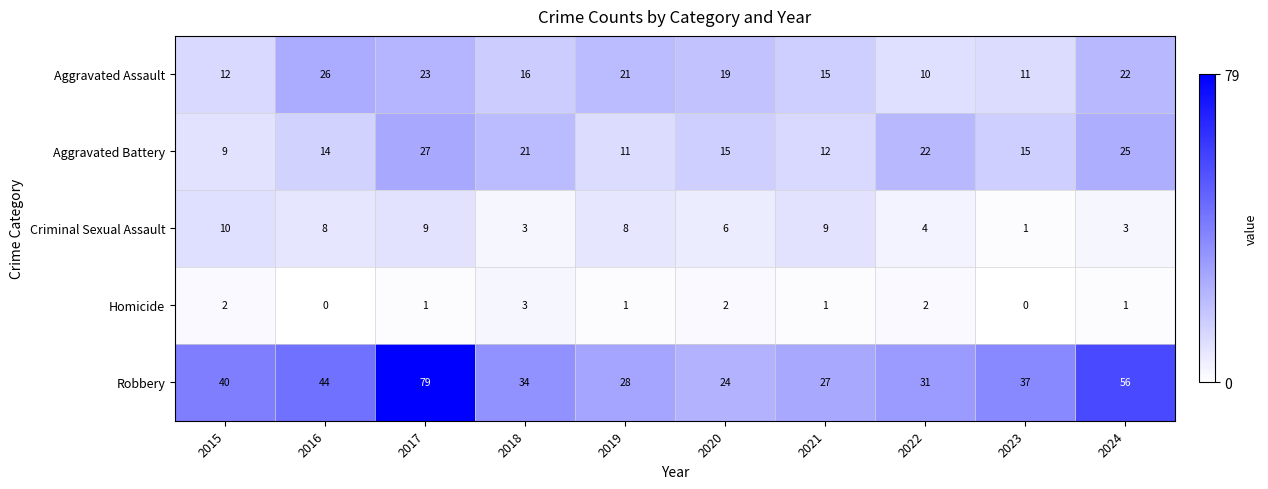

At which label is Aggravated Assault closest to 18?

2020